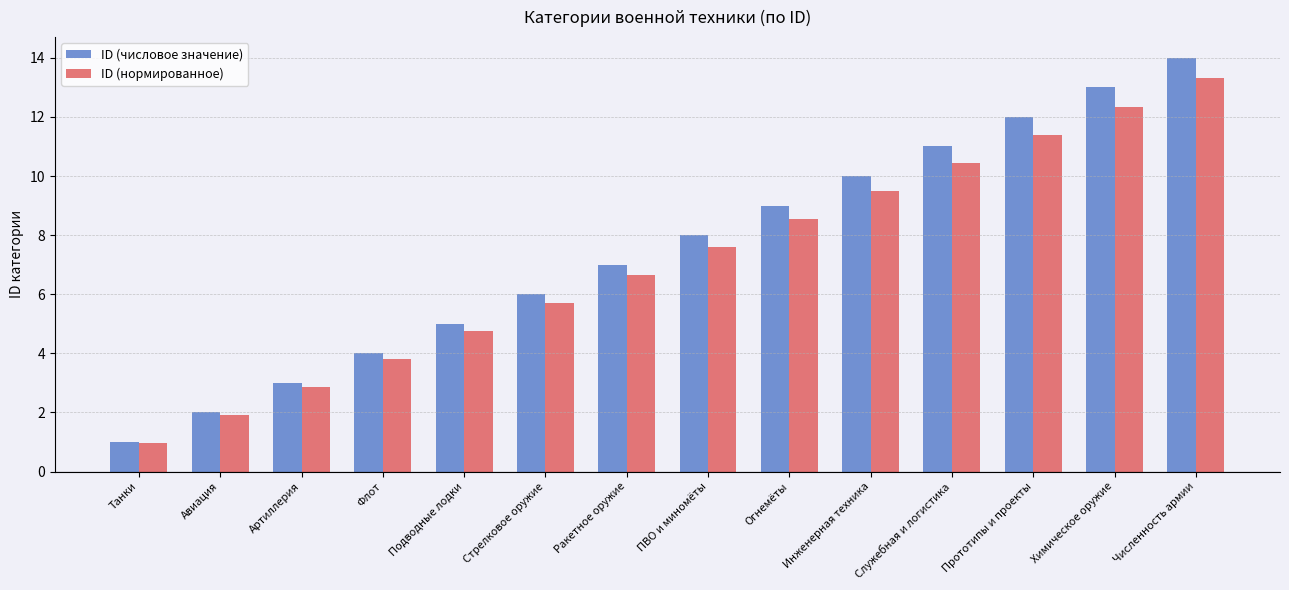

List the series in order of their peak value, lowest first.

ID (нормированное), ID (числовое значение)